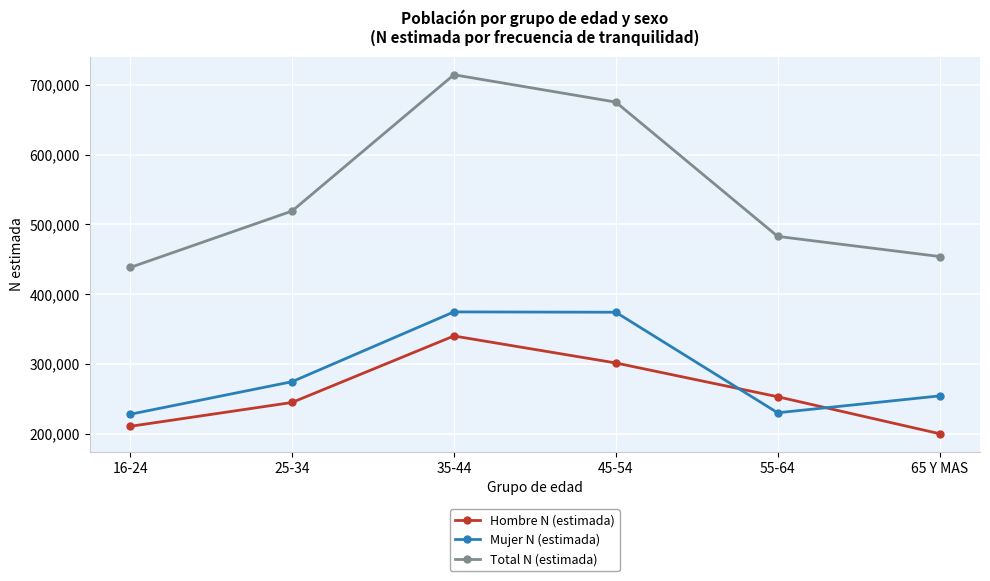

The Total N (estimada) series shows 249873 at 35-44. True or false?

False